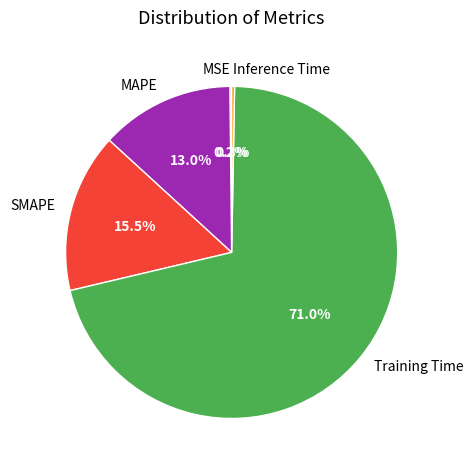

Between MAPE and Inference Time, which is larger?

MAPE